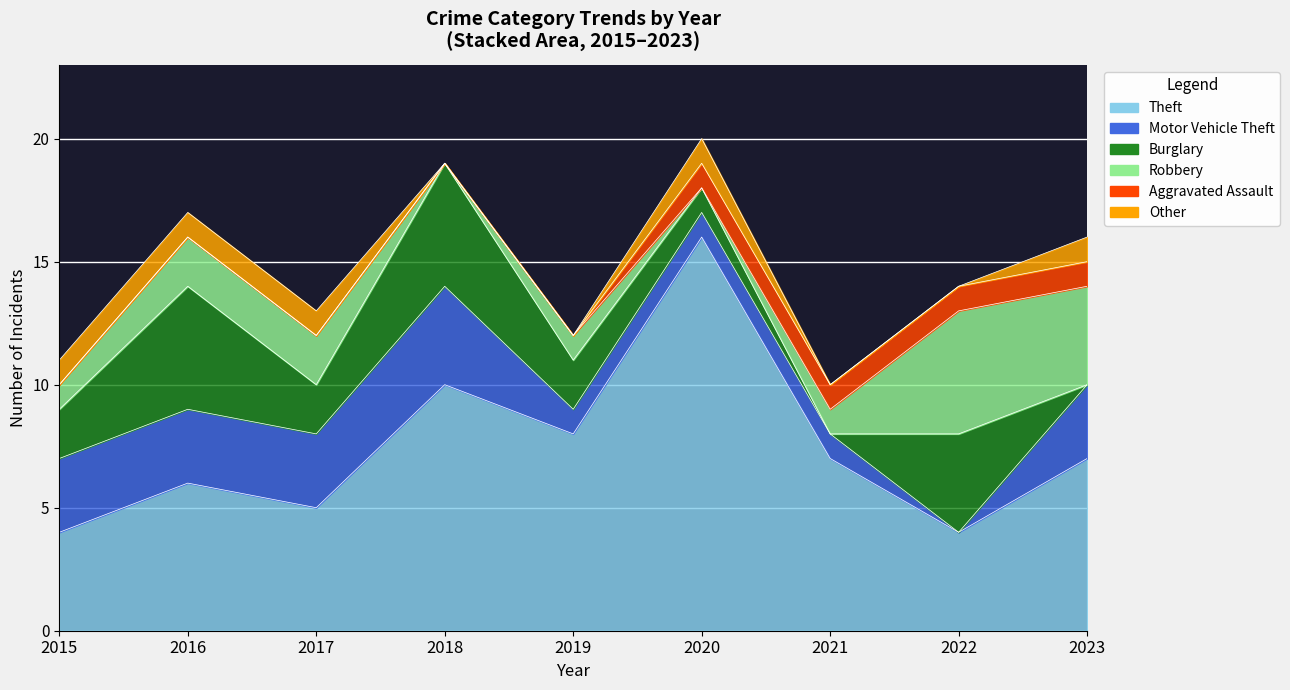

True or false: Robbery and Aggravated Assault intersect in this chart.

True